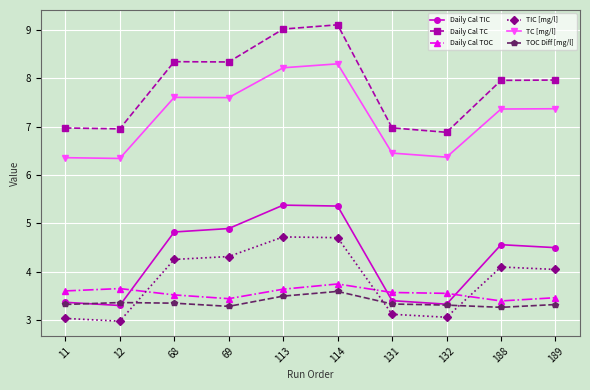

In Daily Cal TC, how many points are lower than both neighbors (excluding endpoints)?

3